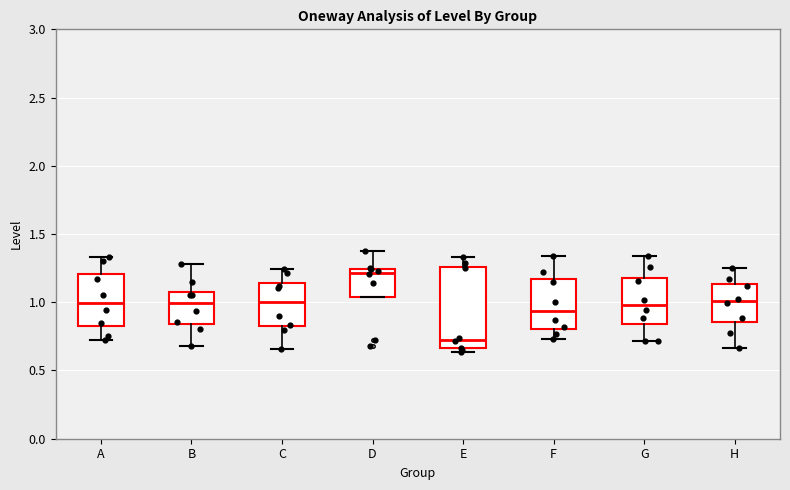

Comparing the boxes themselves (not the whiskers), which one is the tallest?

E